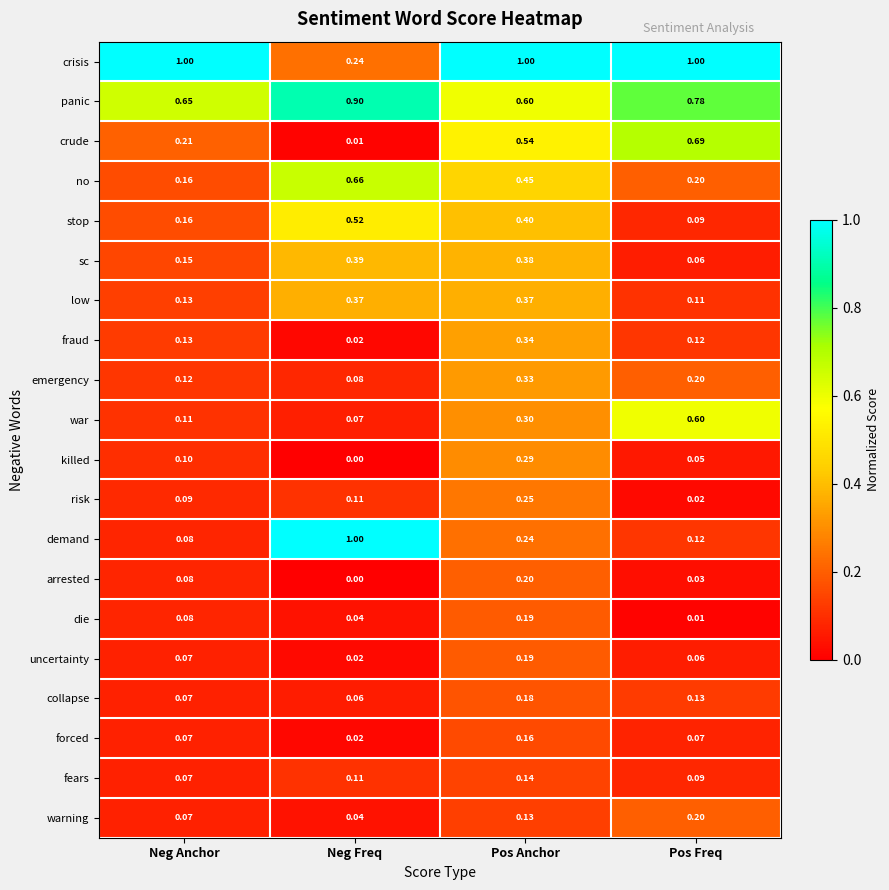

Which series has the widest spread of values?

demand